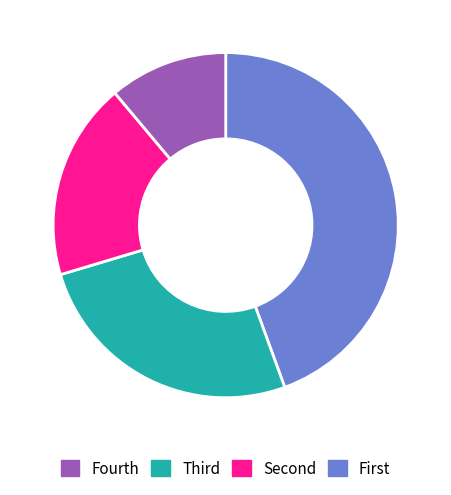

Is there any slice that represents more than half of the pie?

No